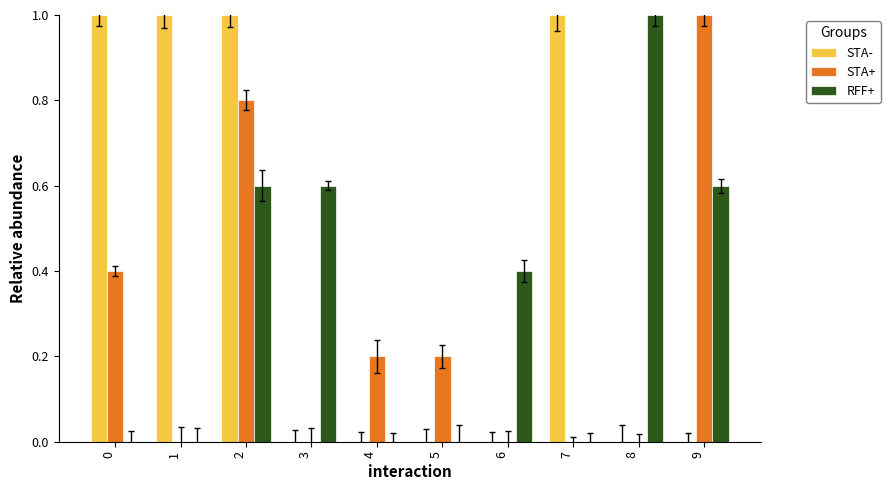

The value of STA- at 0 is 1.0. True or false?

True